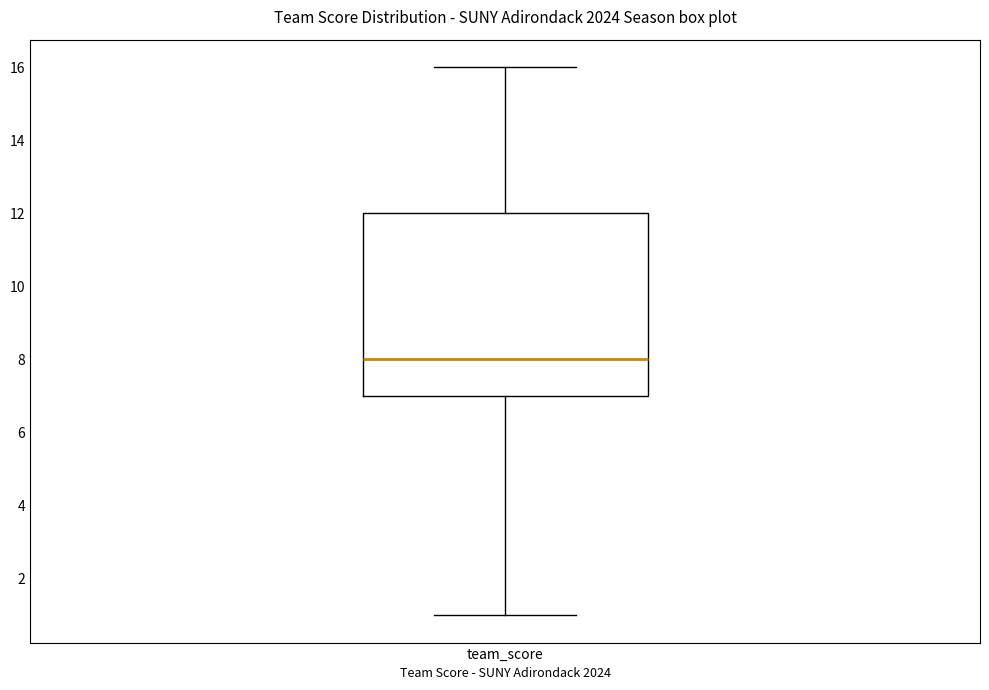

Read this box plot against the y-axis: the position of the median line, the range covered by the box, and the ends of both whiskers. The values are not printed on the chart, so give them approximately, as read against the axis.

median 8, box 7 to 12, whiskers 1 to 16